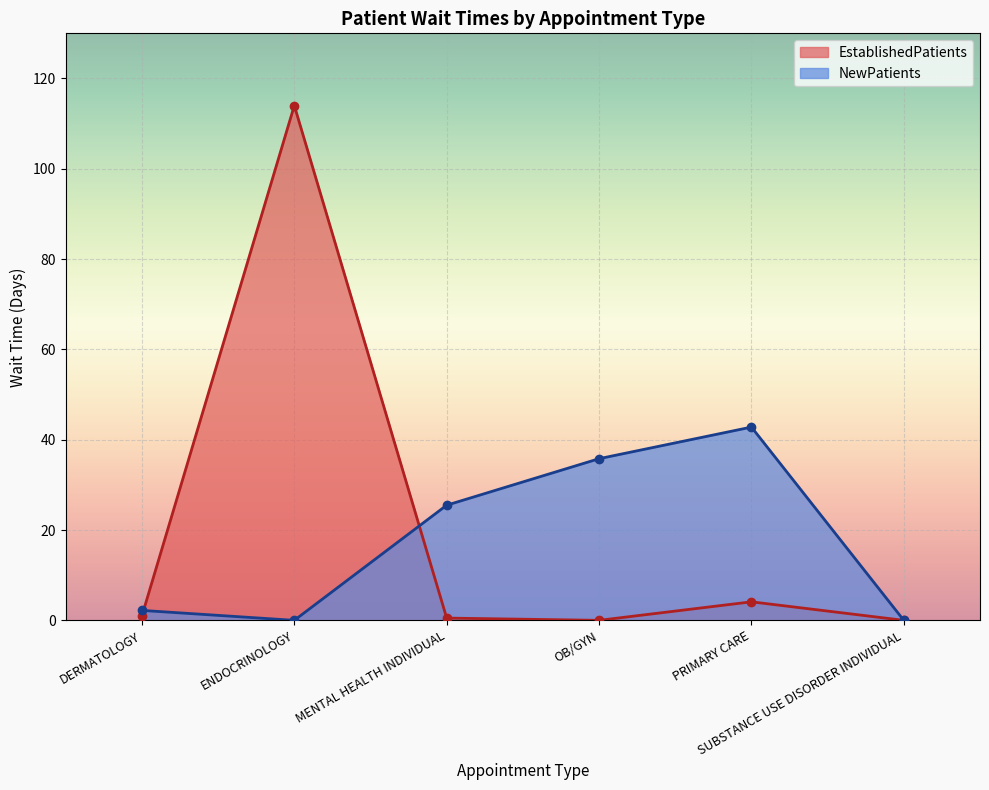

How many lines are shown in the chart?

2